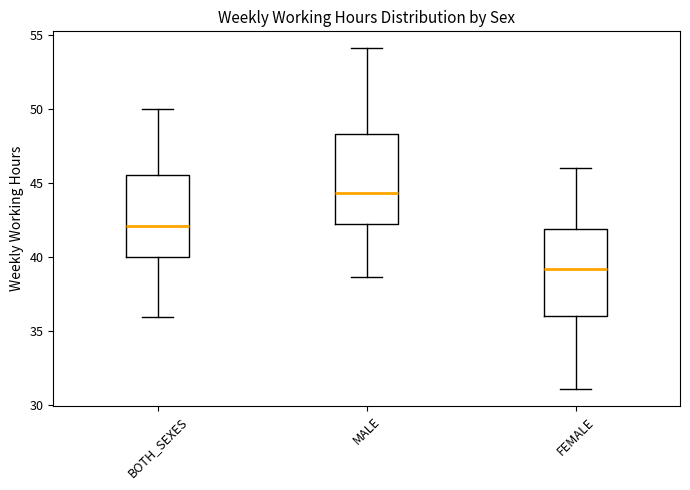

Reading left to right, transcribe this box plot: for each box, give where its median line is, the range the box spans, and where its two whiskers end, as read against the y-axis. The values are not printed on the chart, so give them approximately, as read against the axis.

BOTH_SEXES: median 42.0, box 40.0 to 45.5, whiskers 36.0 to 50.0
MALE: median 44.5, box 42.0 to 48.5, whiskers 38.5 to 54.0
FEMALE: median 39.0, box 36.0 to 42.0, whiskers 31.0 to 46.0